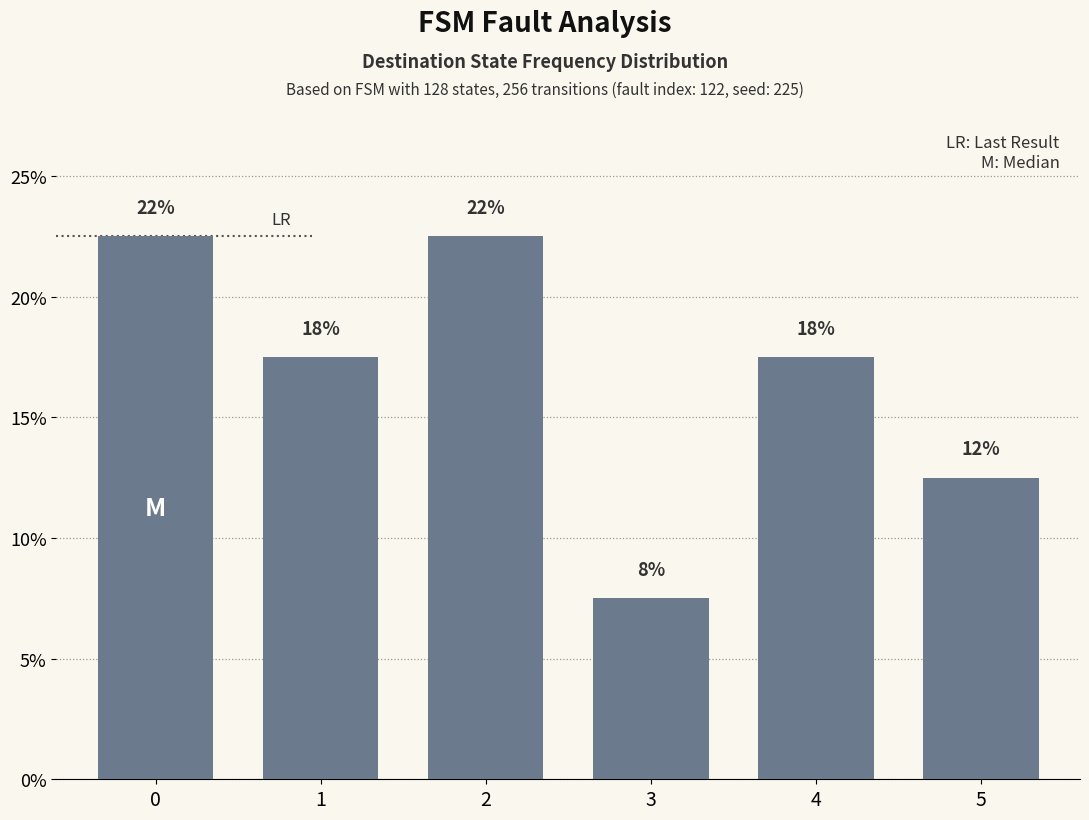

What is the sum of all values?

100.0